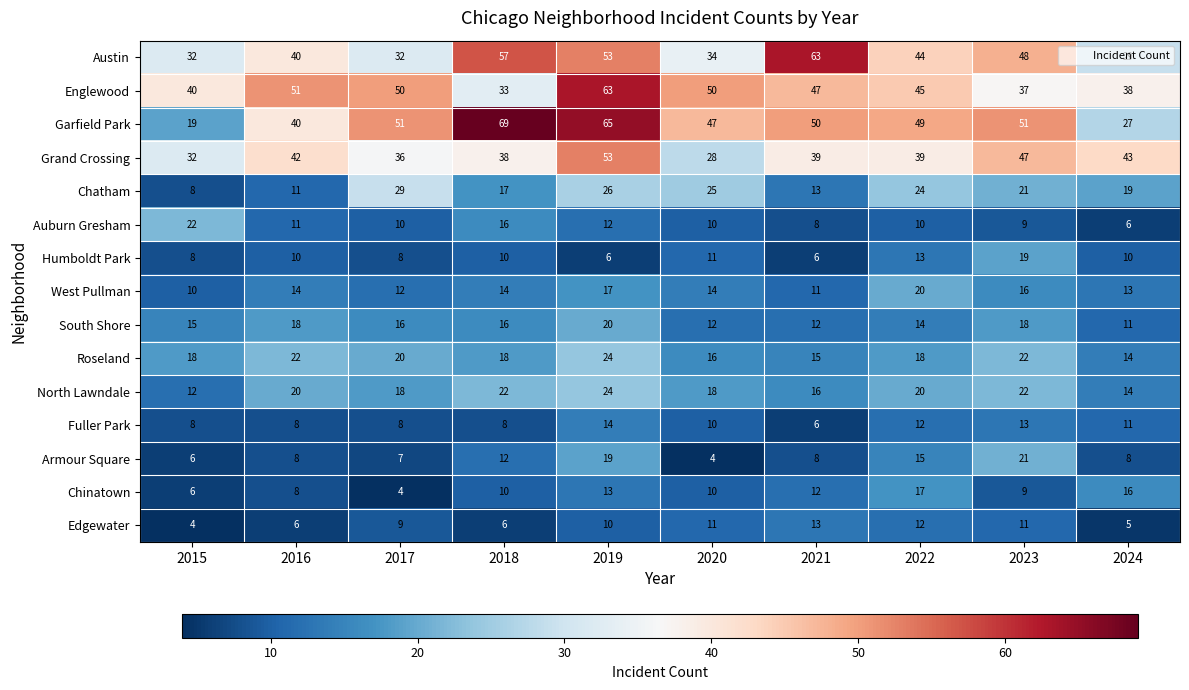

The value of Roseland at 2018 is 9. True or false?

False